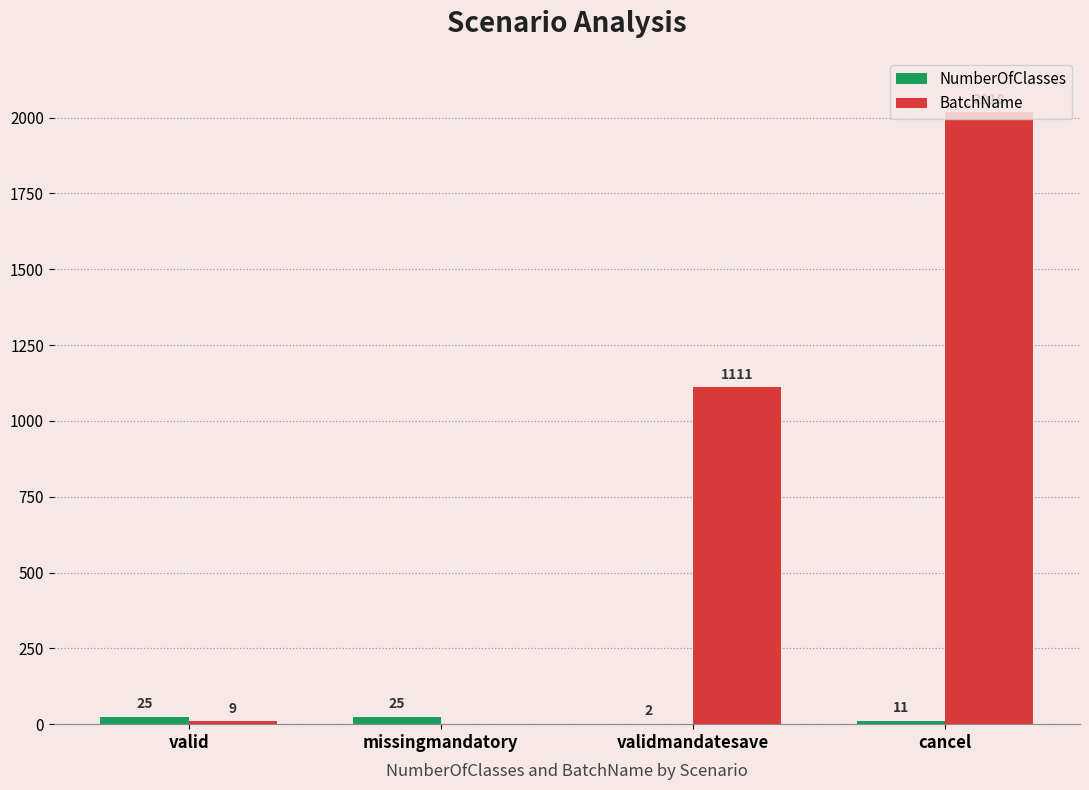

Does the chart contain stacked bars?

No